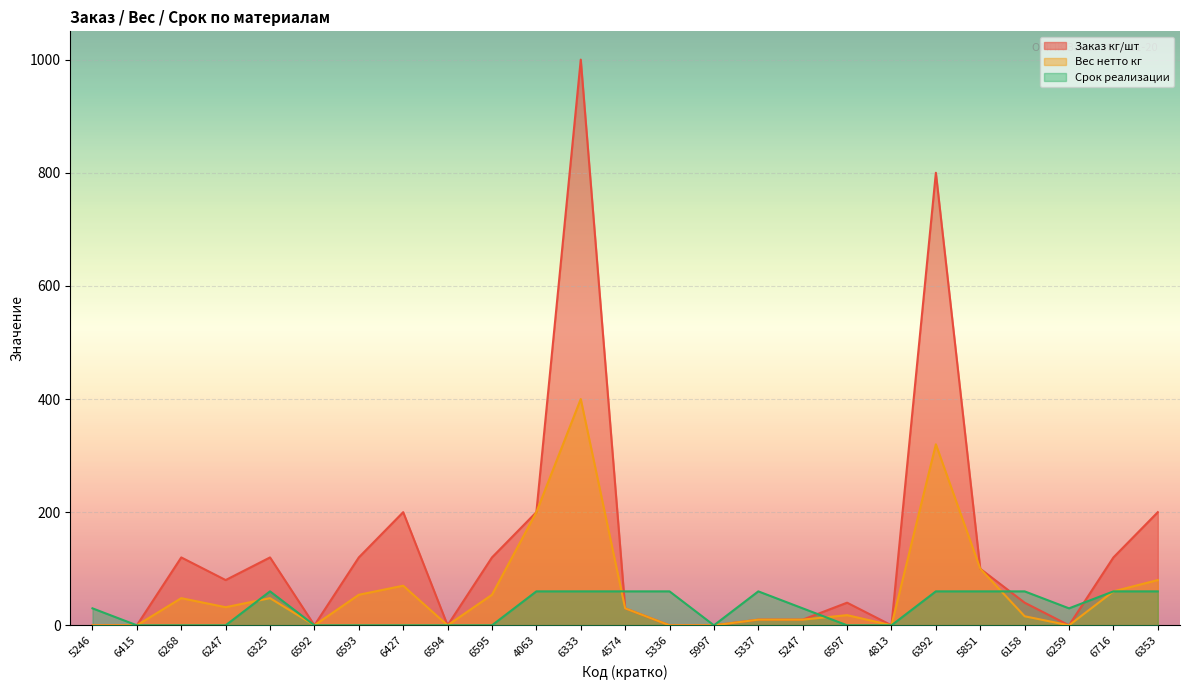

True or false: Заказ кг/шт and Вес нетто кг intersect in this chart.

False